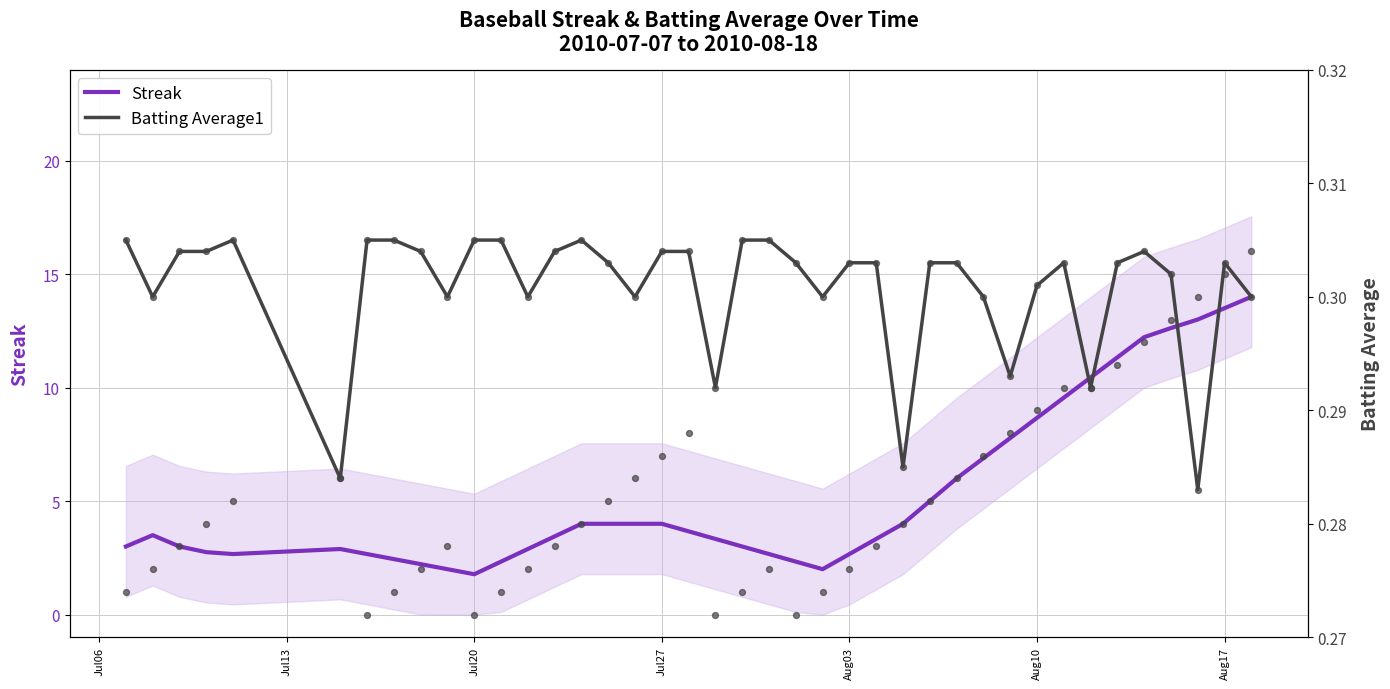

Which series has the largest total across all categories?

Streak